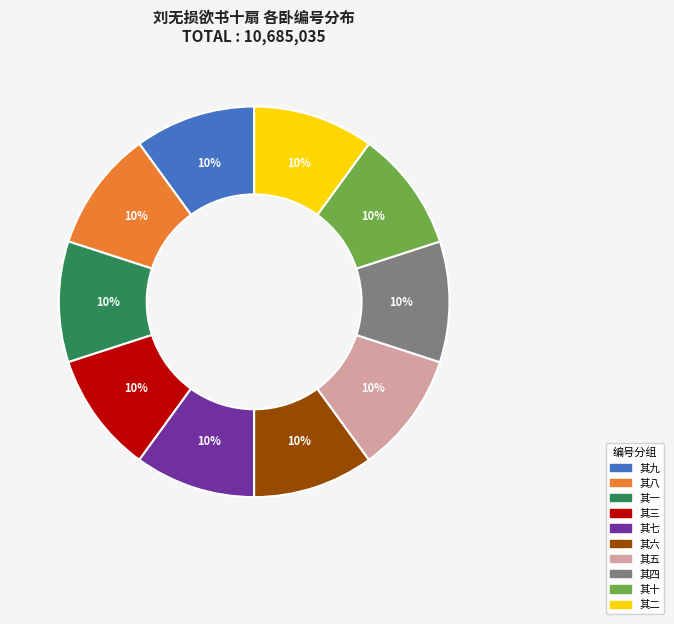

Do 其七 and 其一 together represent more than half of the pie?

No